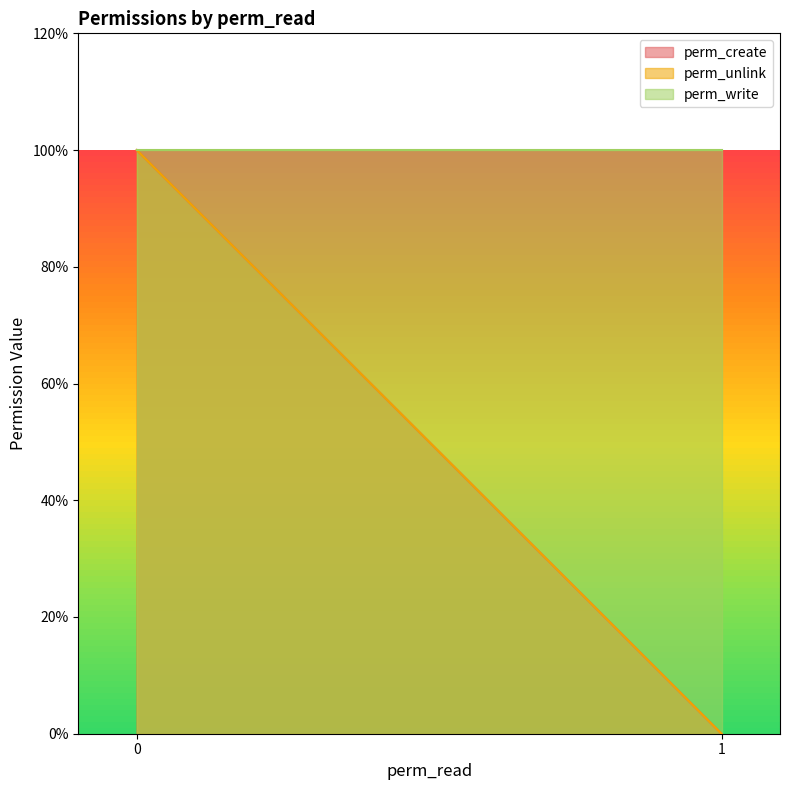

True or false: perm_unlink and perm_create intersect in this chart.

False